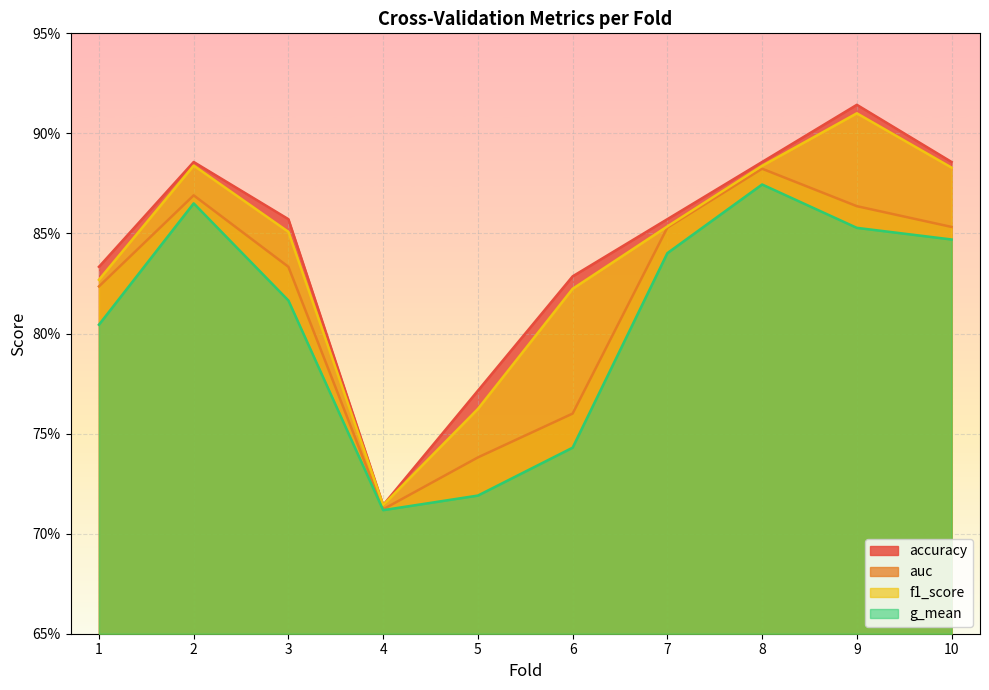

Which series changed the most between 6 and 9?

g_mean